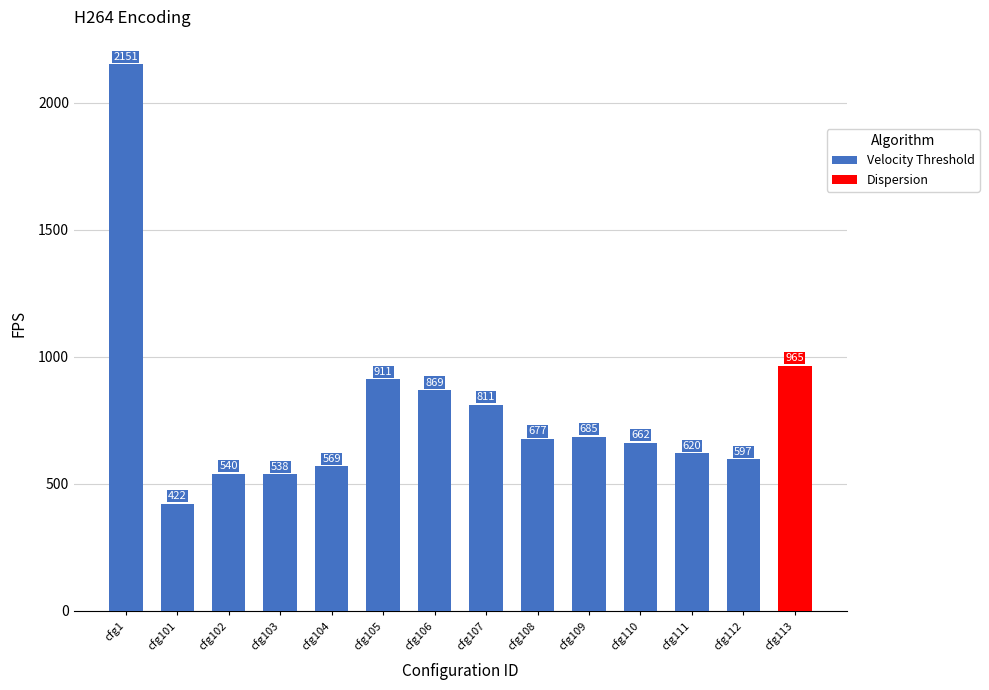

What is the difference between the maximum and minimum values?

1729.7